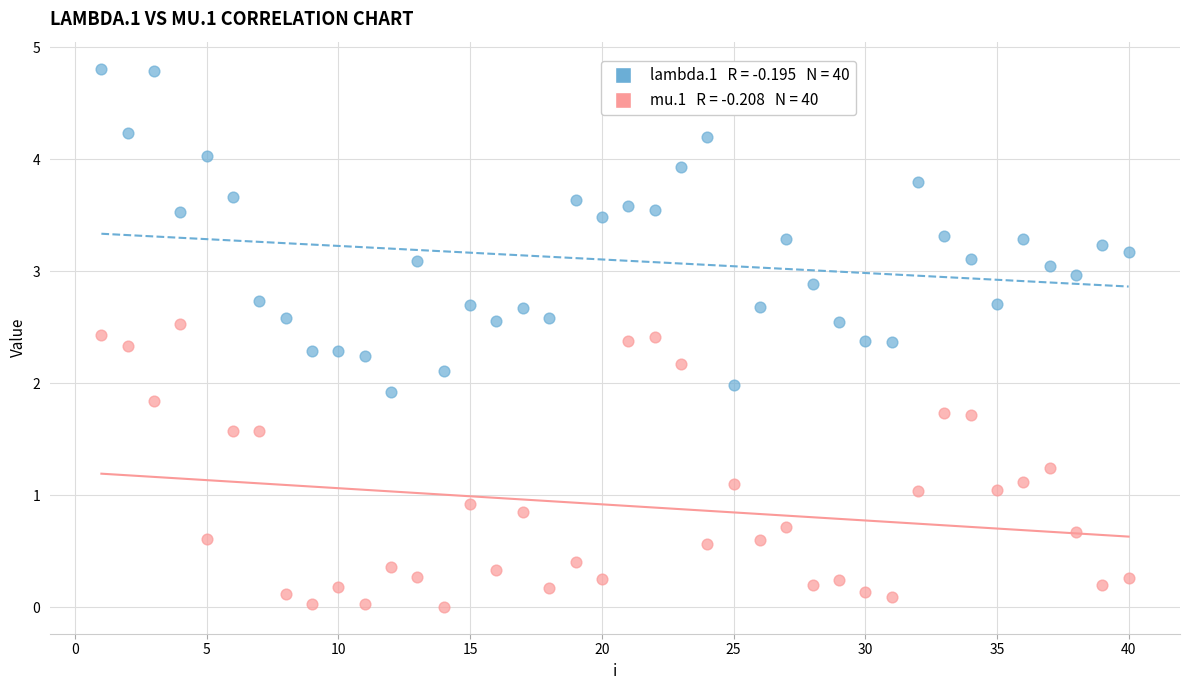

Across all data points, what is the range of Y values (max minus min)?

4.8